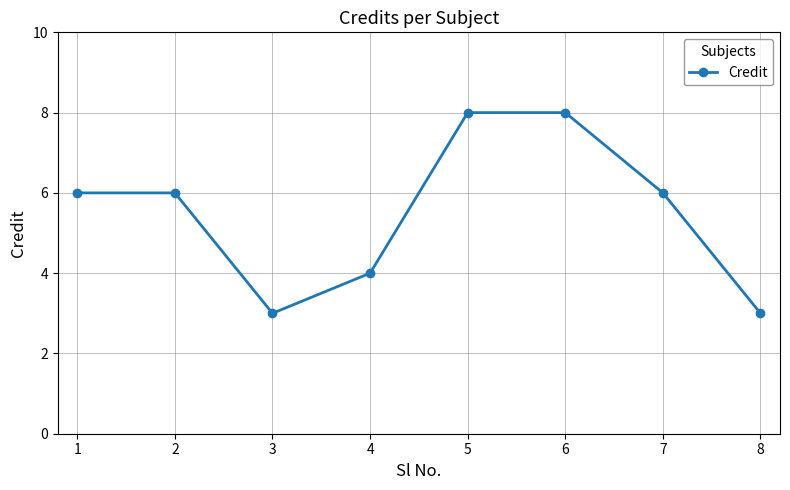

What is the greatest value displayed?

8